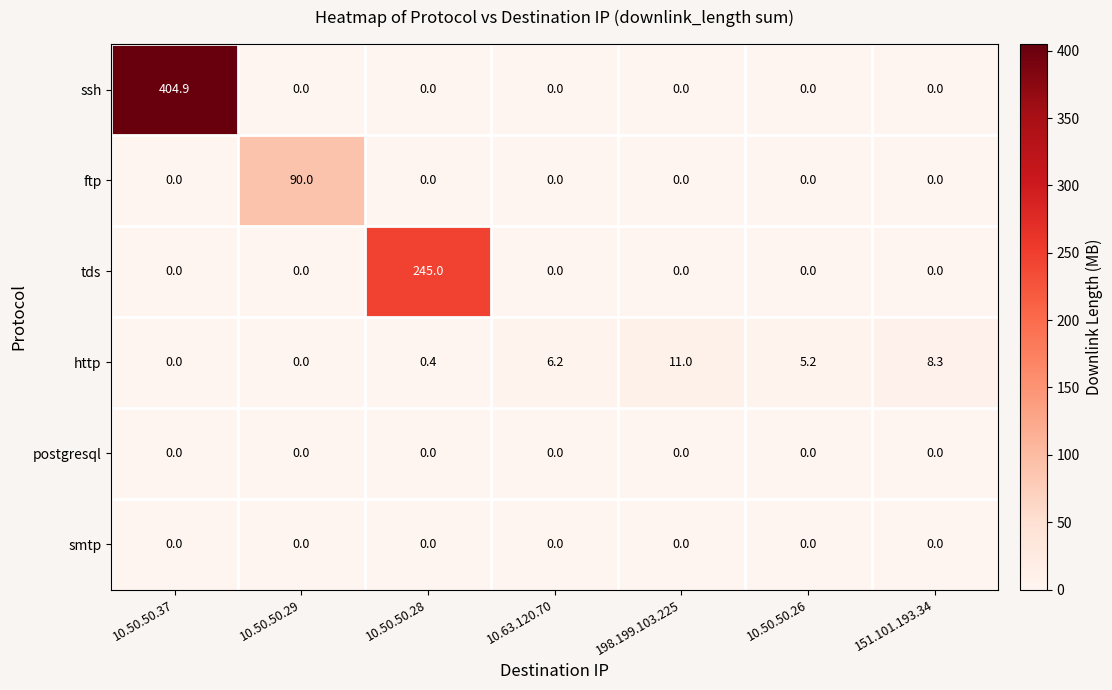

Count the number of data series in this chart.

6